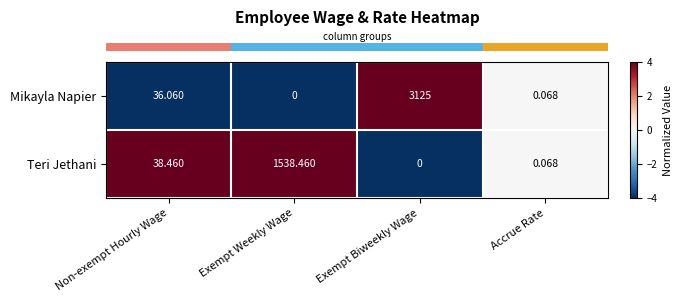

Which series changed the most between Exempt Weekly Wage and Accrue Rate?

Teri Jethani